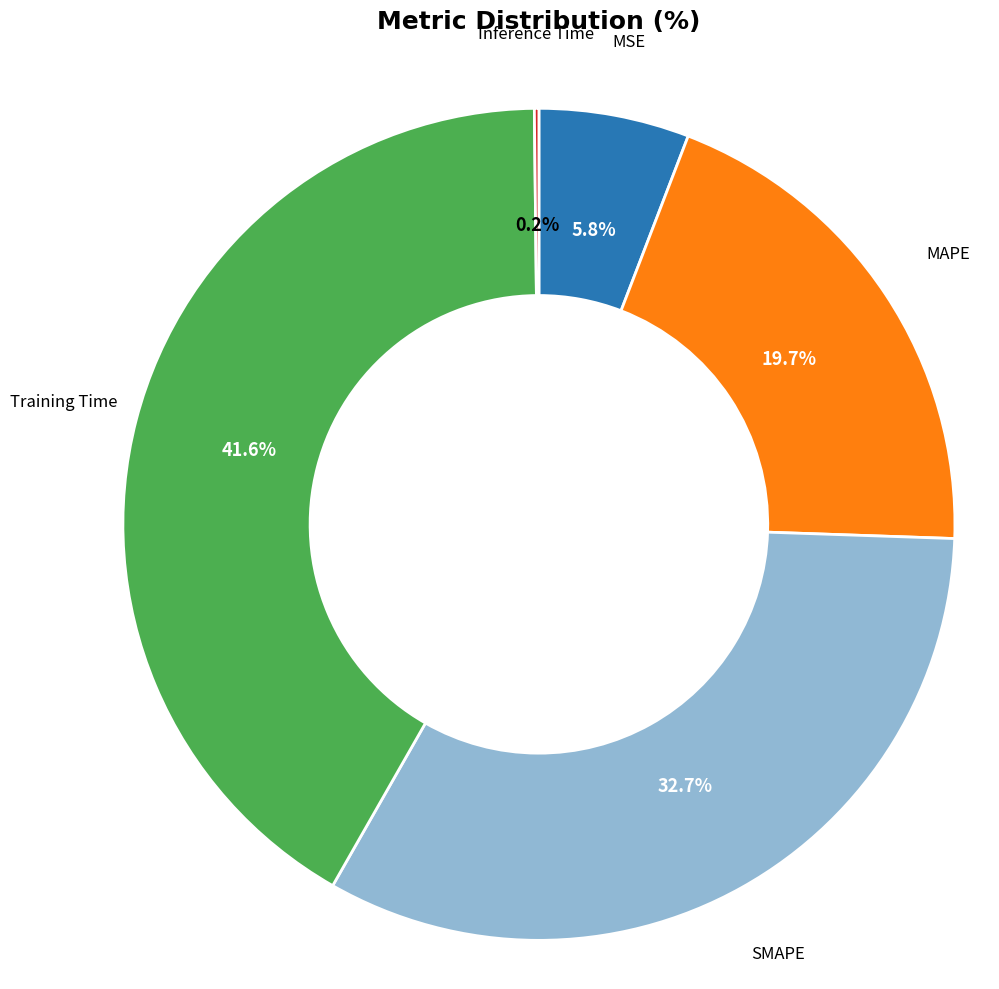

Does any single category account for the majority?

No